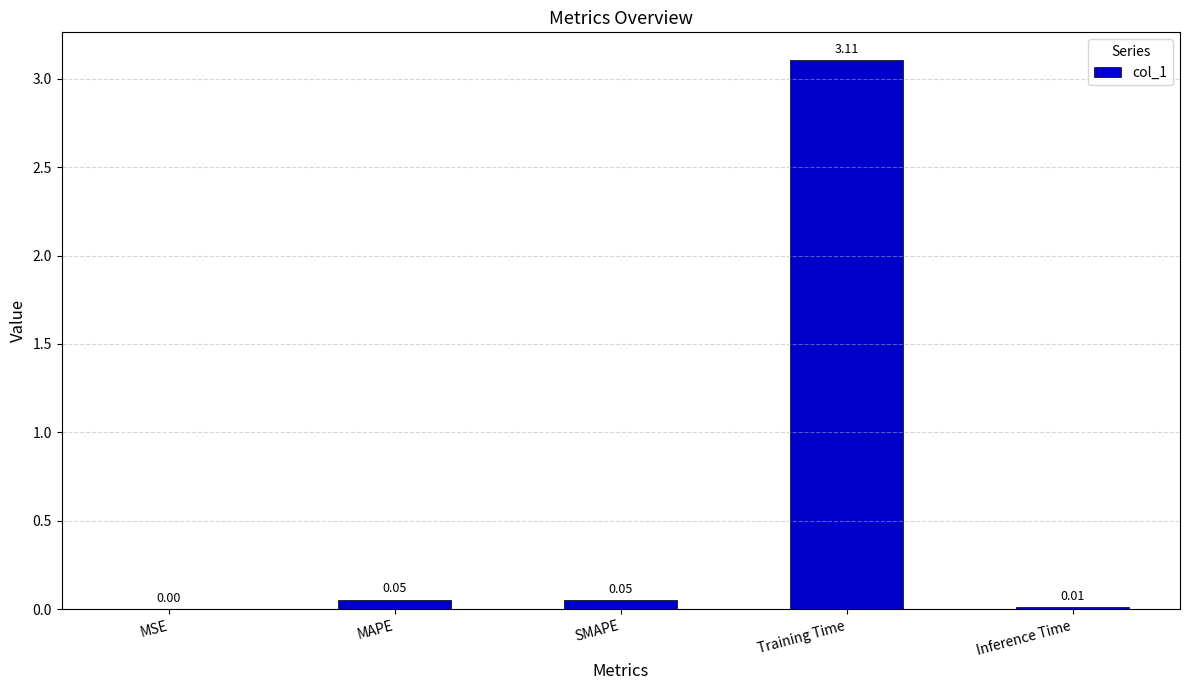

What is the change in value from MSE to SMAPE?

+0.1